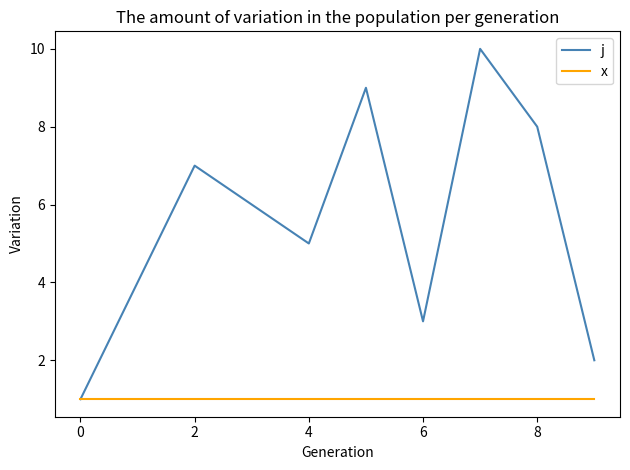

What are all the series names shown in the legend?

j, x